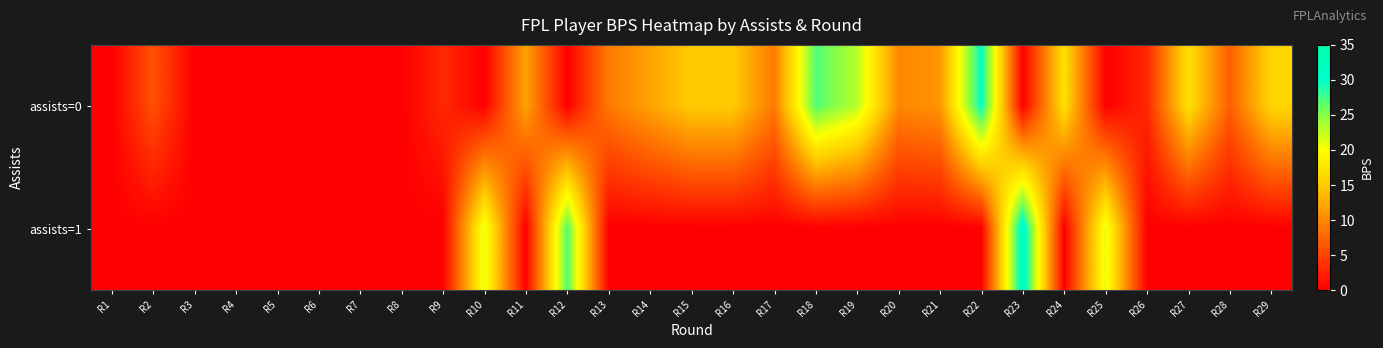

Reading right to left, list all the values displayed in this chart.

assists=0: R29=16	R28=7	R27=17	R26=3	R25=0	R24=17	R23=0	R22=30	R21=11	R20=10	R19=23	R18=27	R17=9	R16=15	R15=15	R14=12	R13=9	R12=0	R11=12	R10=0	R9=3	R8=0	R7=0	R6=0	R5=0	R4=0	R3=0	R2=6	R1=0
assists=1: R29=0	R28=0	R27=0	R26=0	R25=21	R24=0	R23=32	R22=0	R21=0	R20=0	R19=0	R18=0	R17=0	R16=0	R15=0	R14=0	R13=0	R12=27	R11=0	R10=21	R9=0	R8=0	R7=0	R6=0	R5=0	R4=0	R3=0	R2=0	R1=0